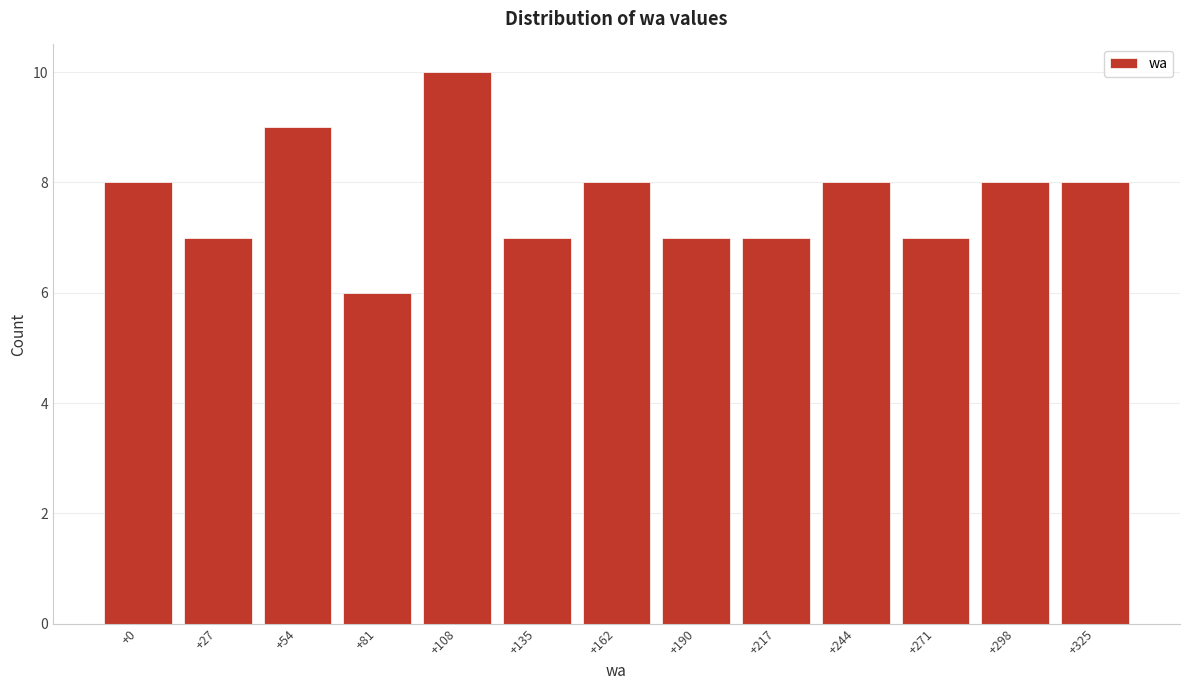

Reading left to right, what are all the values shown in this chart?

8	7	9	6	10	7	8	7	7	8	7	8	8